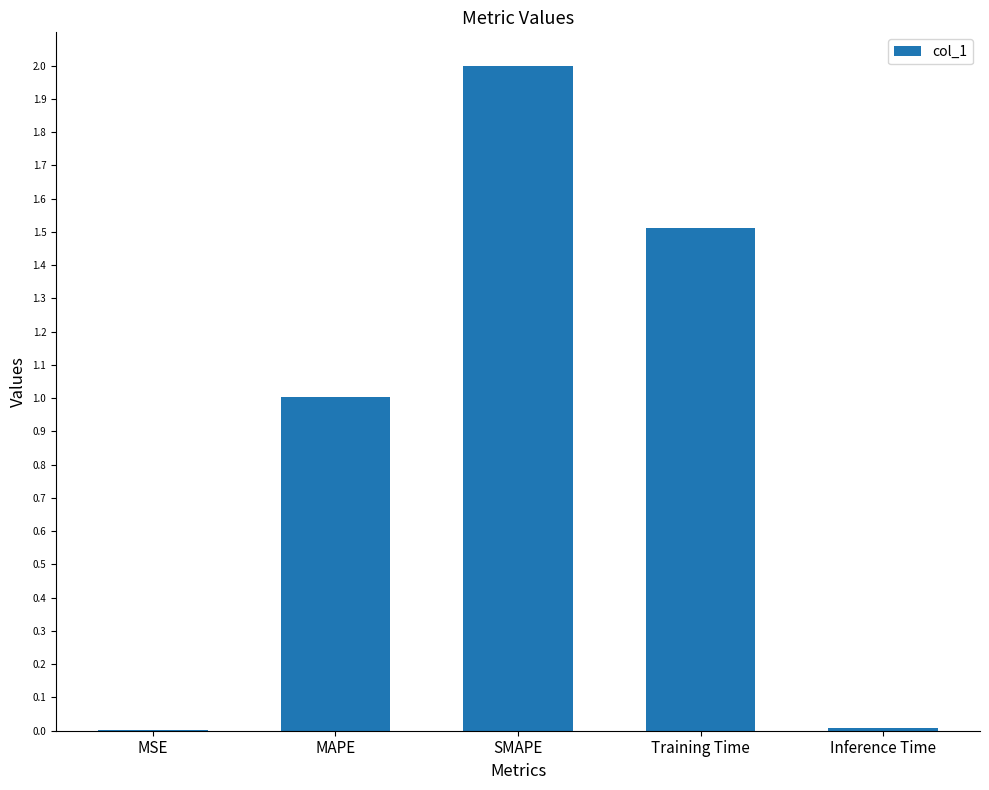

Which label corresponds to the largest value in the chart?

SMAPE